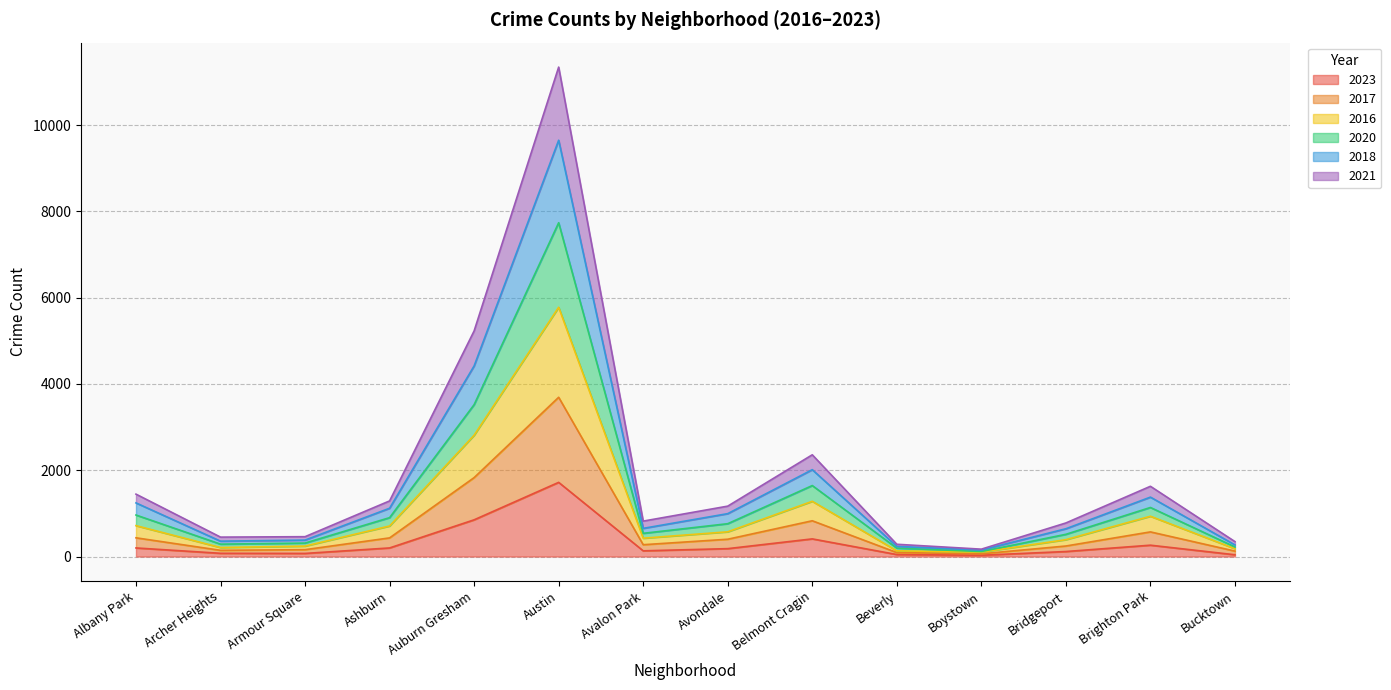

What is the greatest value displayed?

11343